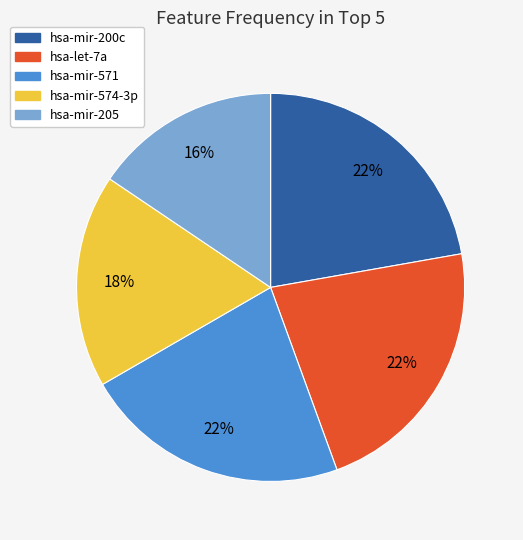

Is the sum of hsa-mir-200c and hsa-mir-574-3p greater than half?

No